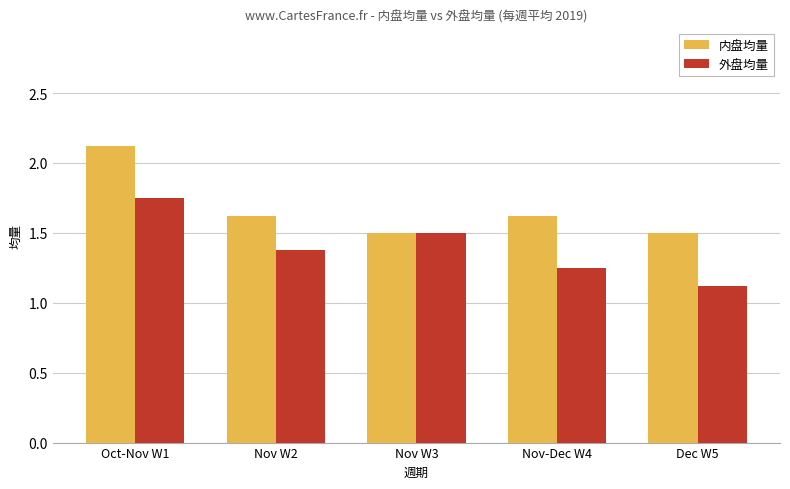

True or false: 外盘均量 has a value of 2.2 at Nov-Dec W4.

False